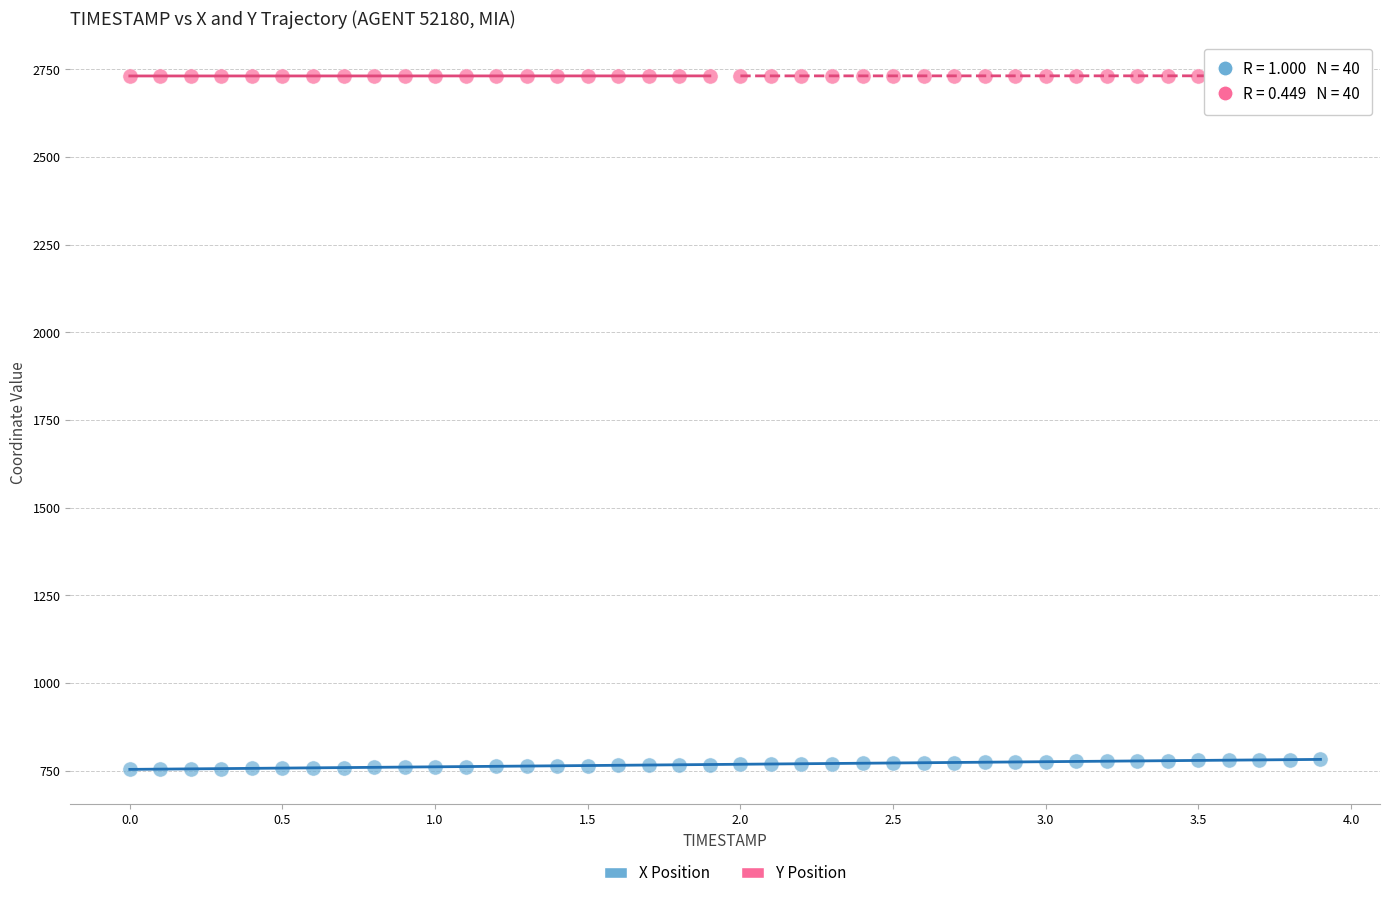

Which series reaches the maximum Y coordinate?

Y Position